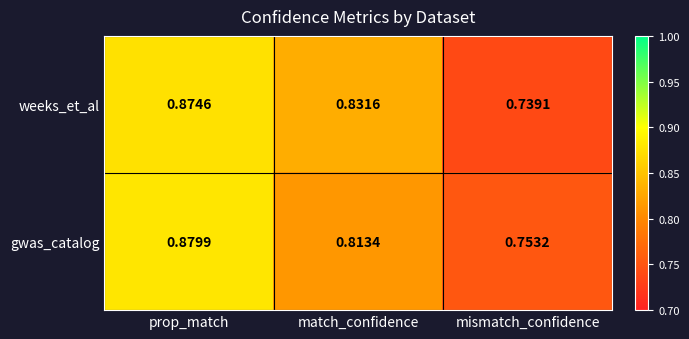

Is the value of weeks_et_al at mismatch_confidence greater than the value of gwas_catalog at prop_match?

No